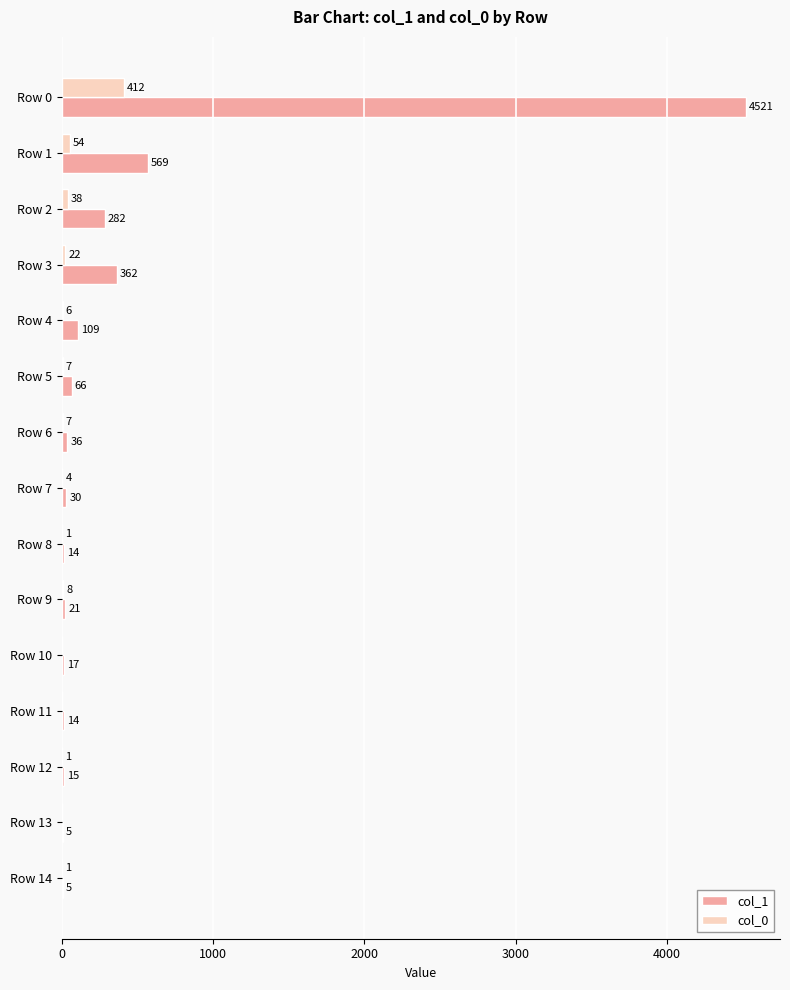

Where is col_0 nearest to the value 206?

Row 1